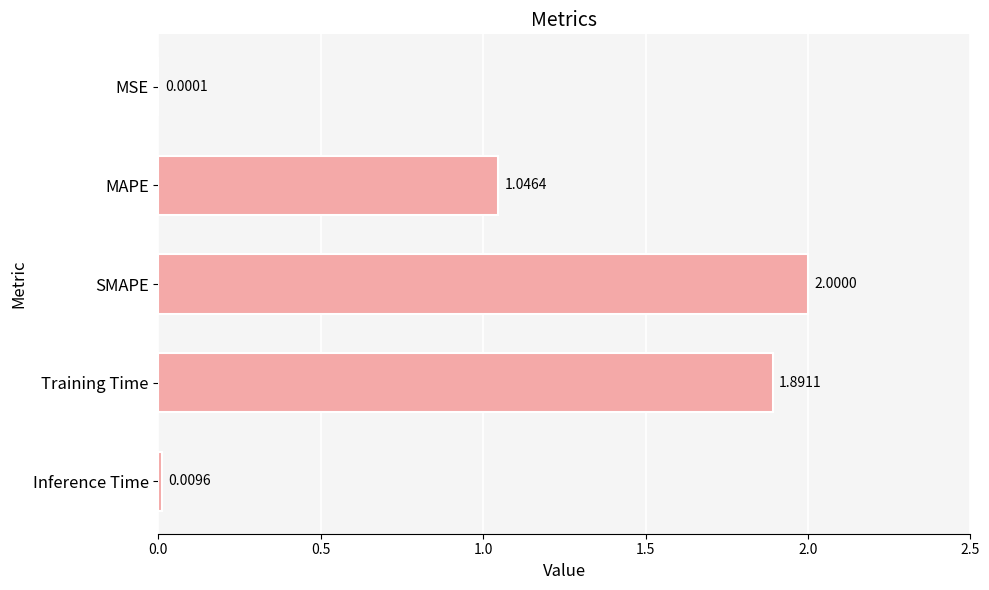

What is the sum of all values?

4.9